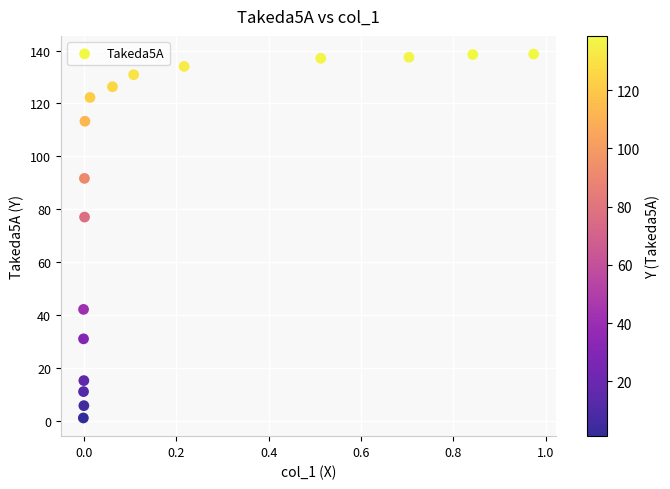

What Y value in the scatter plot is closest to 69?

77.1